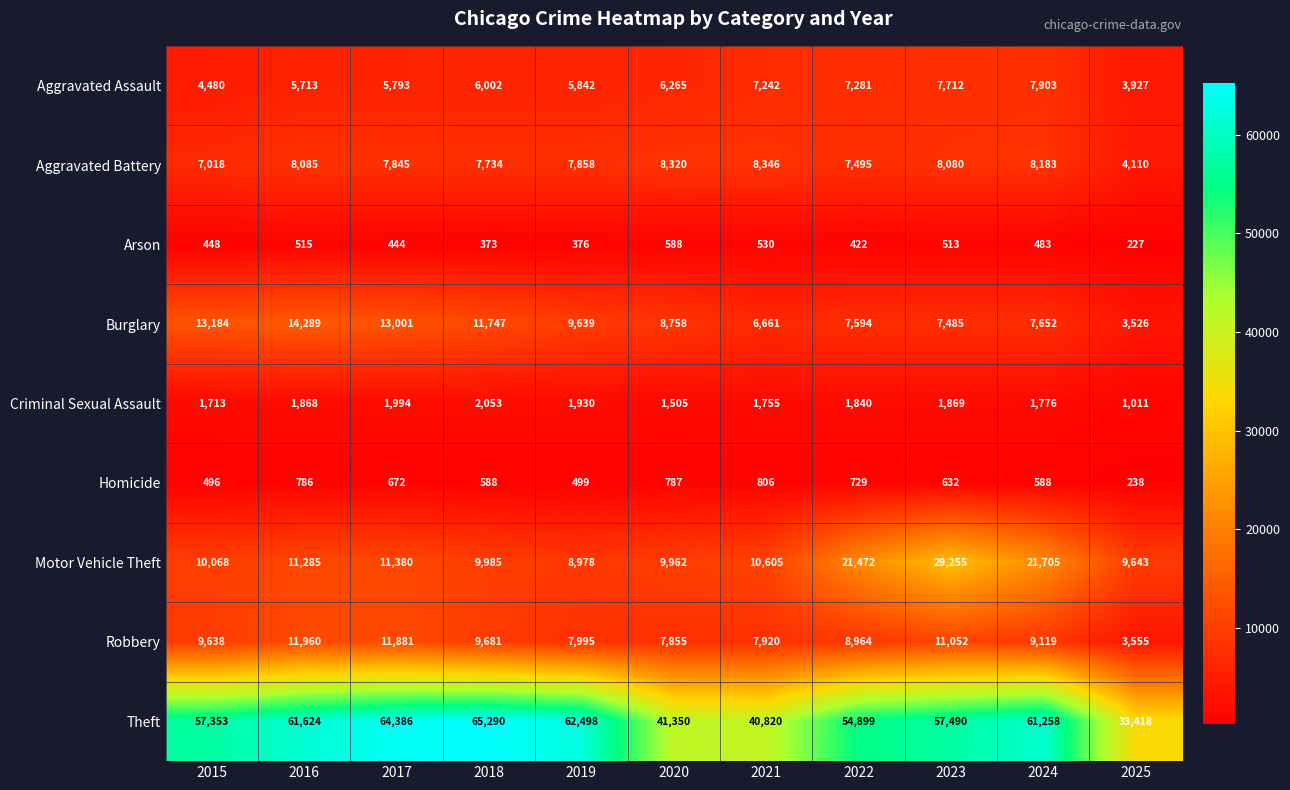

What is the difference between the highest and lowest values at 2015?

56905